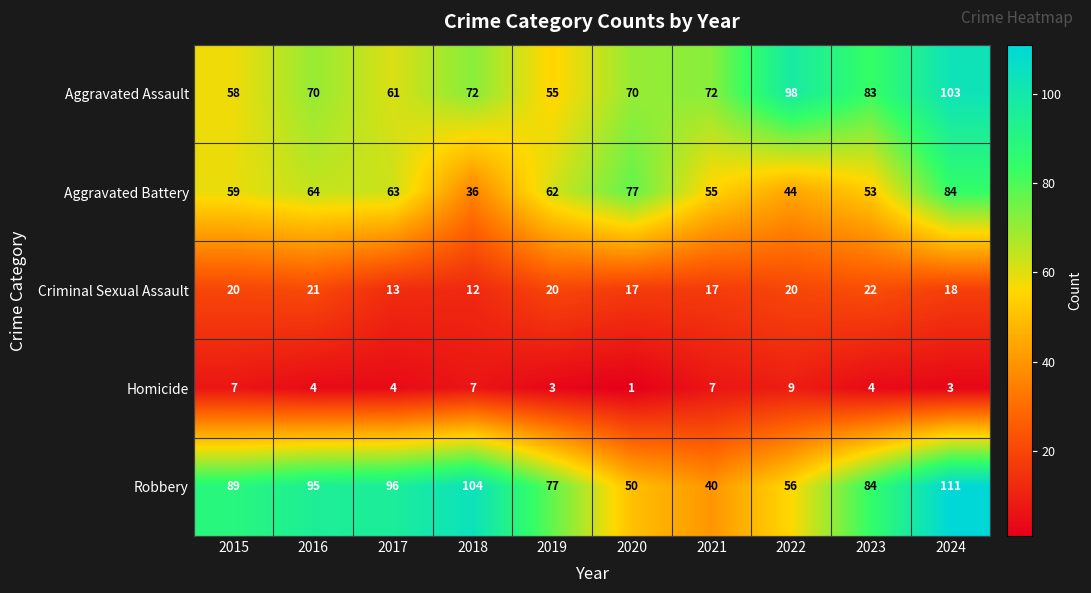

Count the number of categories in the chart.

10